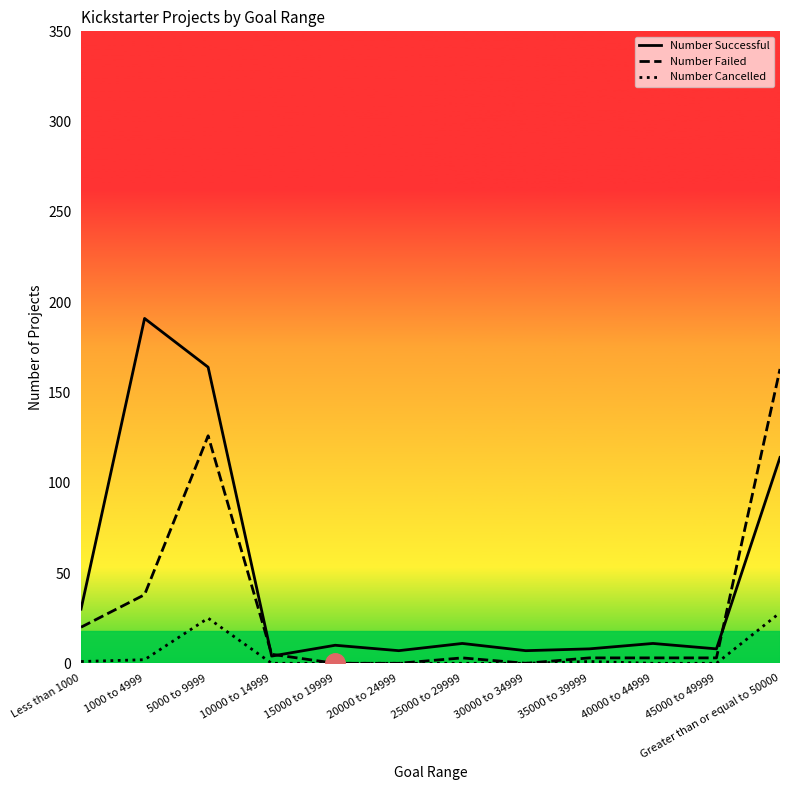

True or false: Number Cancelled and Number Failed intersect in this chart.

False